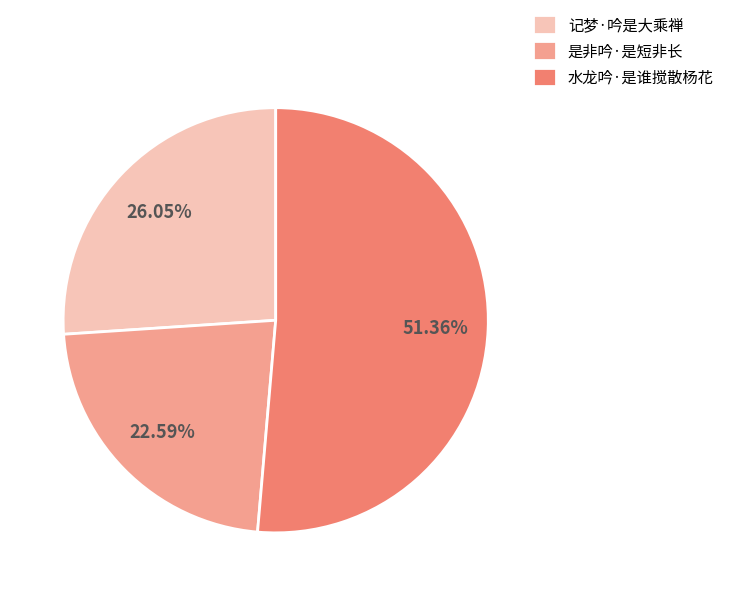

Count the number of slices in the pie.

3